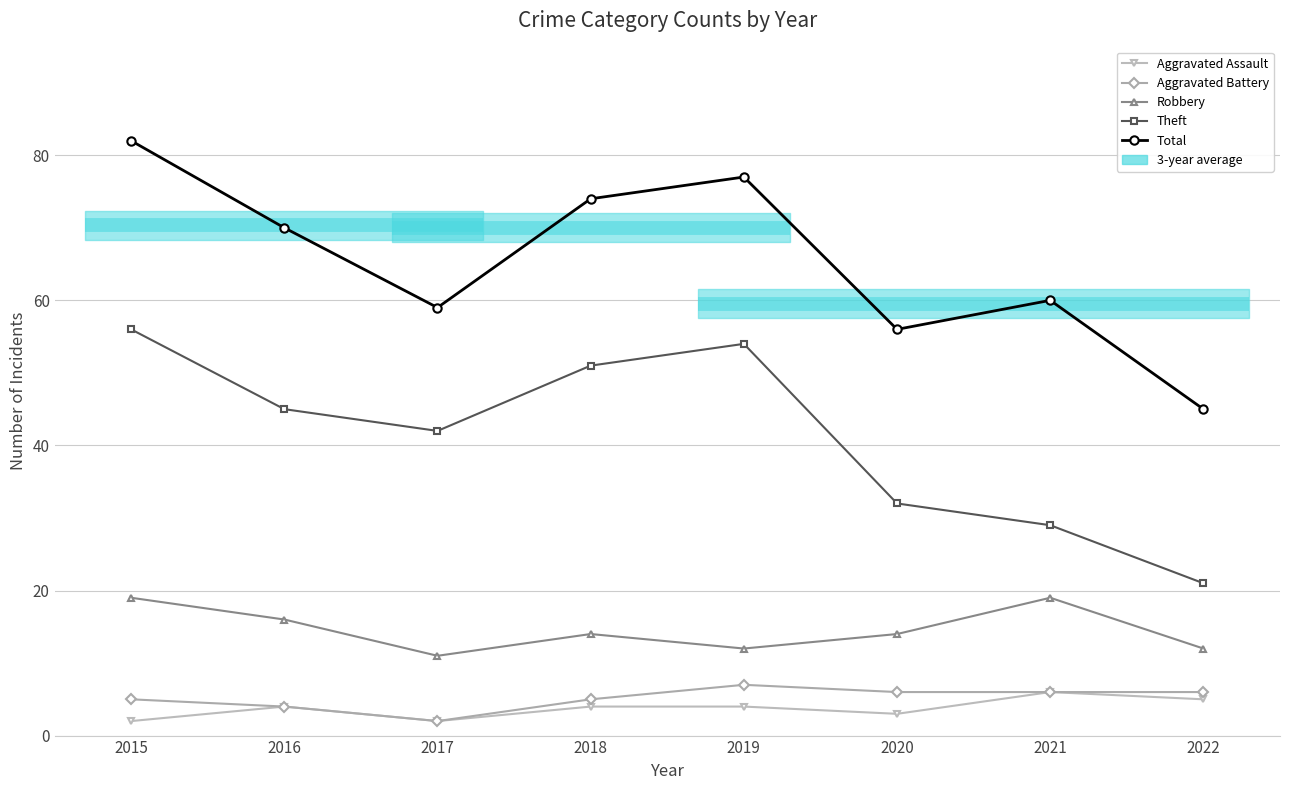

What is the spread (max minus min) of values at 2021?

54